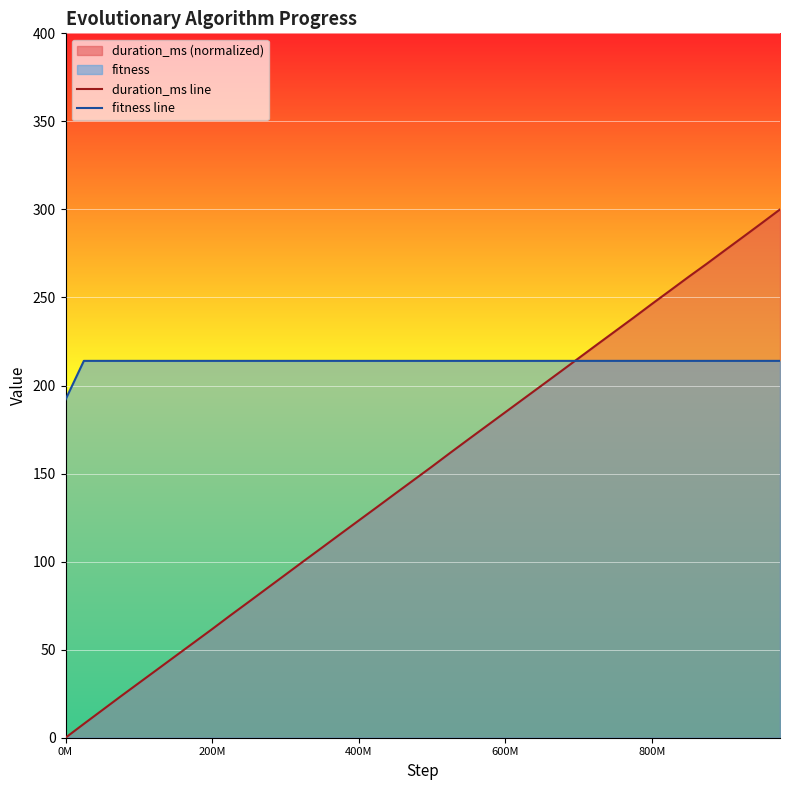

Count the number of data series in this chart.

2